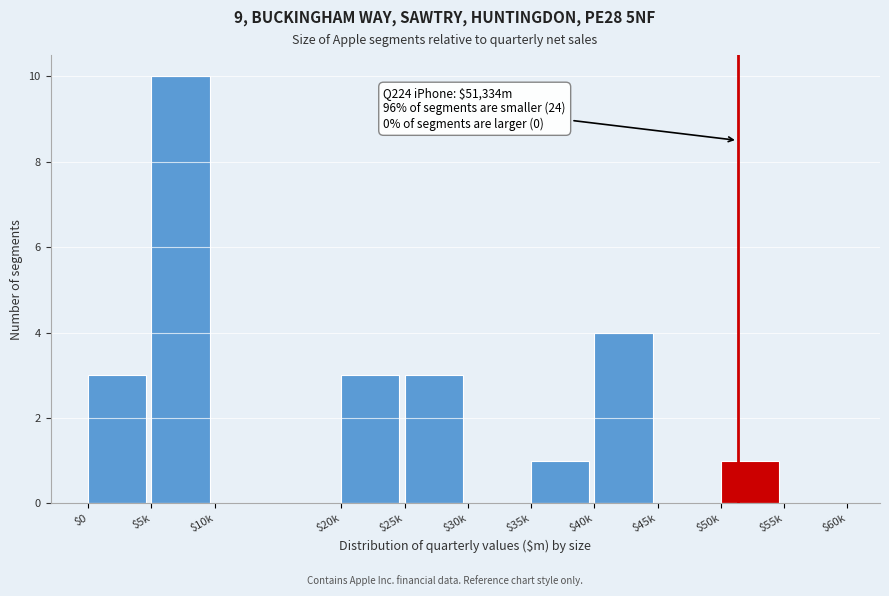

The value at $20k is 3. True or false?

True